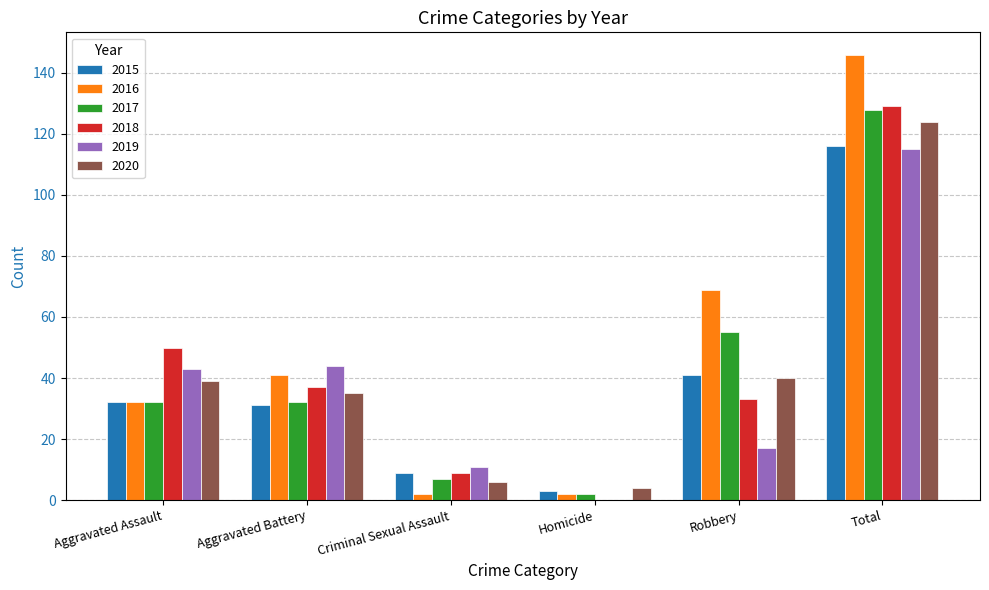

Is it true that 2019 equals -41 at Homicide?

False